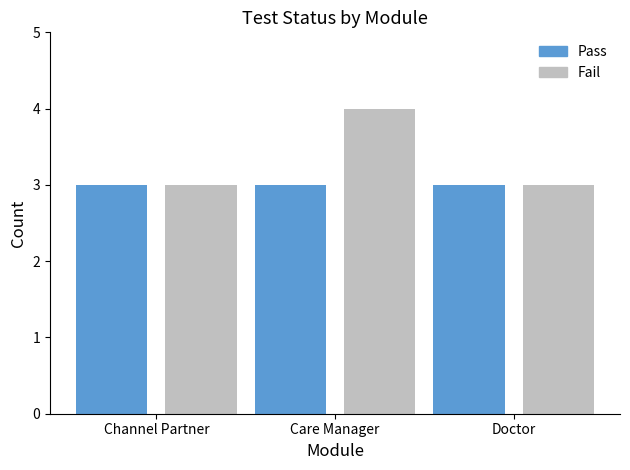

What are all the series names shown in the legend?

Pass, Fail